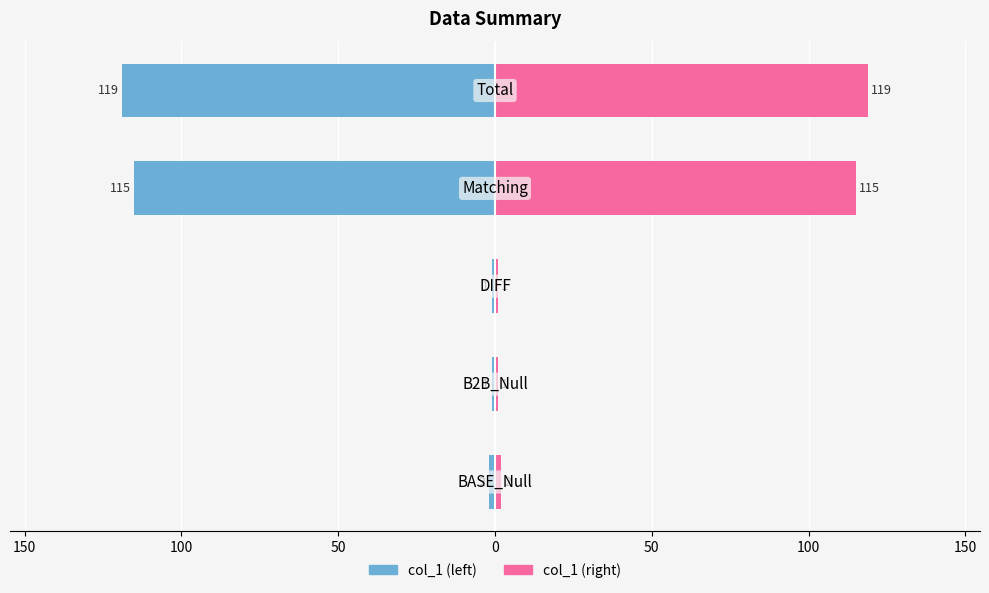

What is the value of the col_1 (left) bar at the 1st from the left?

-2